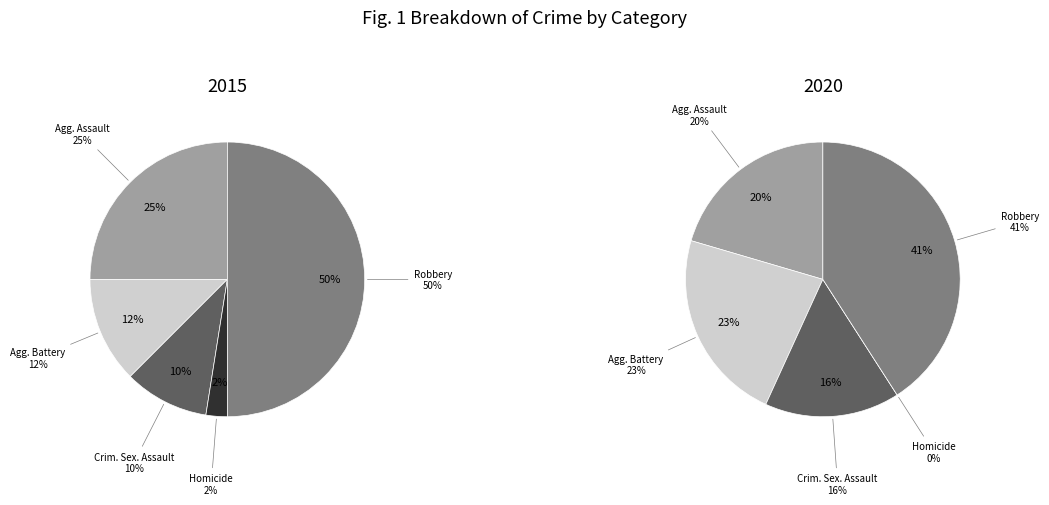

Count the number of slices in the pie.

5